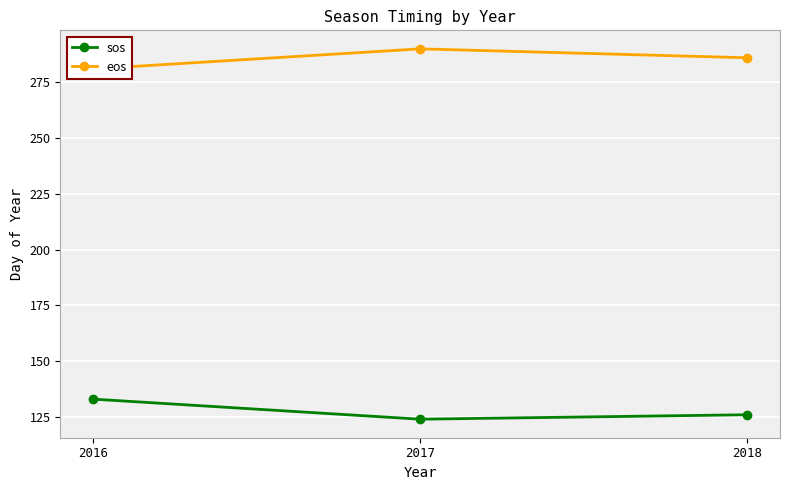

What is the value of the sos point at the 3rd from the left?

126